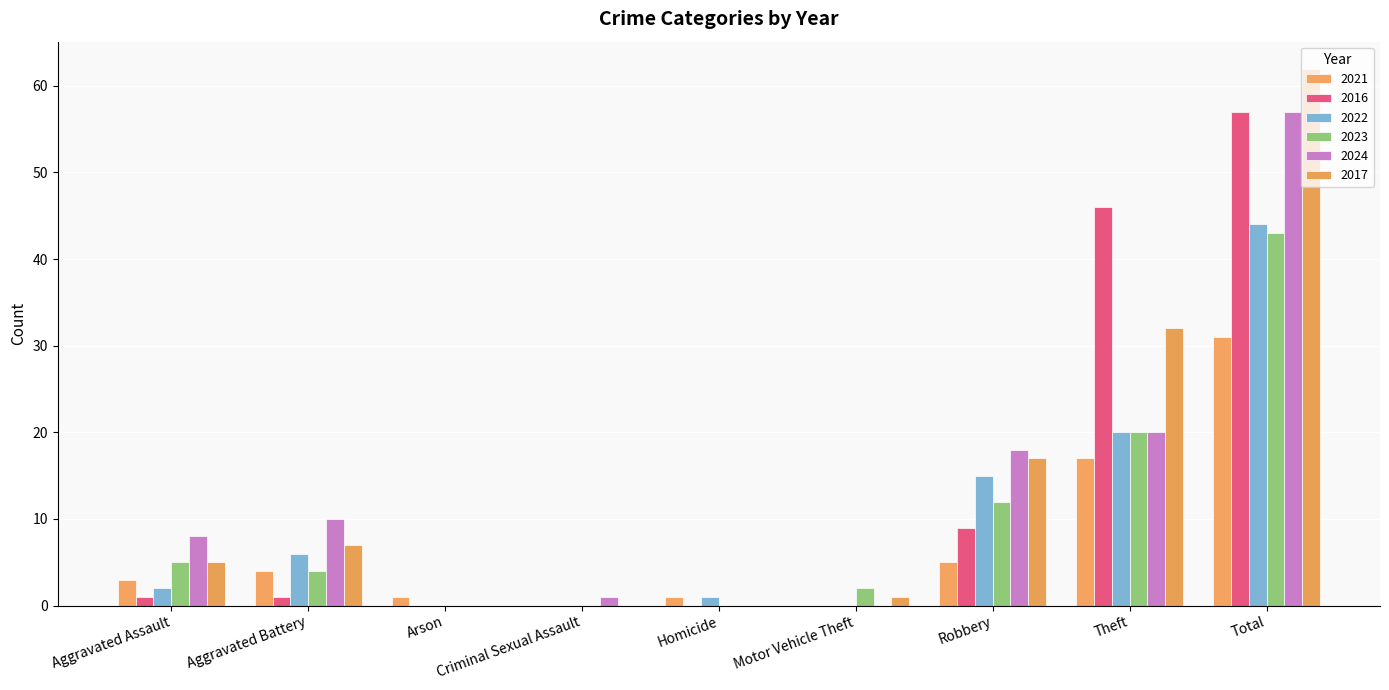

At which category is the sum across all series the highest?

Total